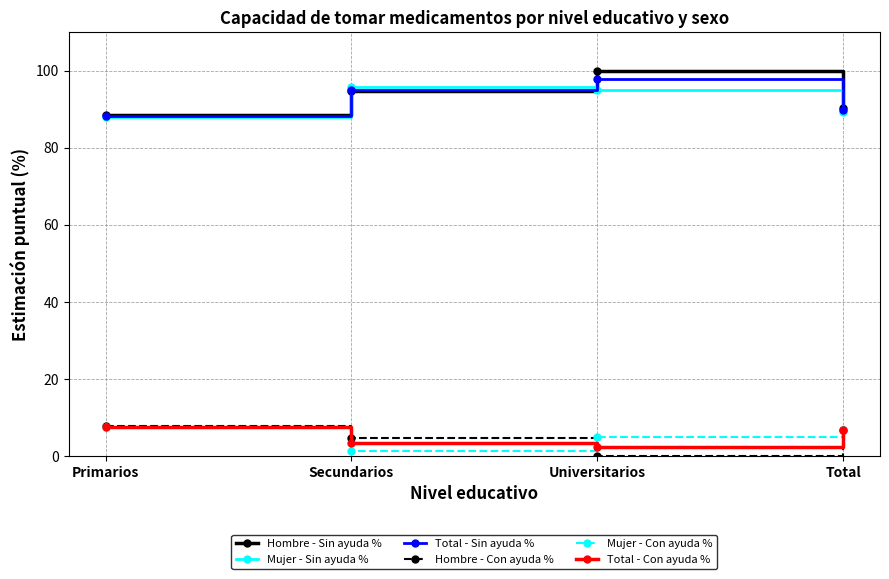

How many distinct data groups are displayed?

6